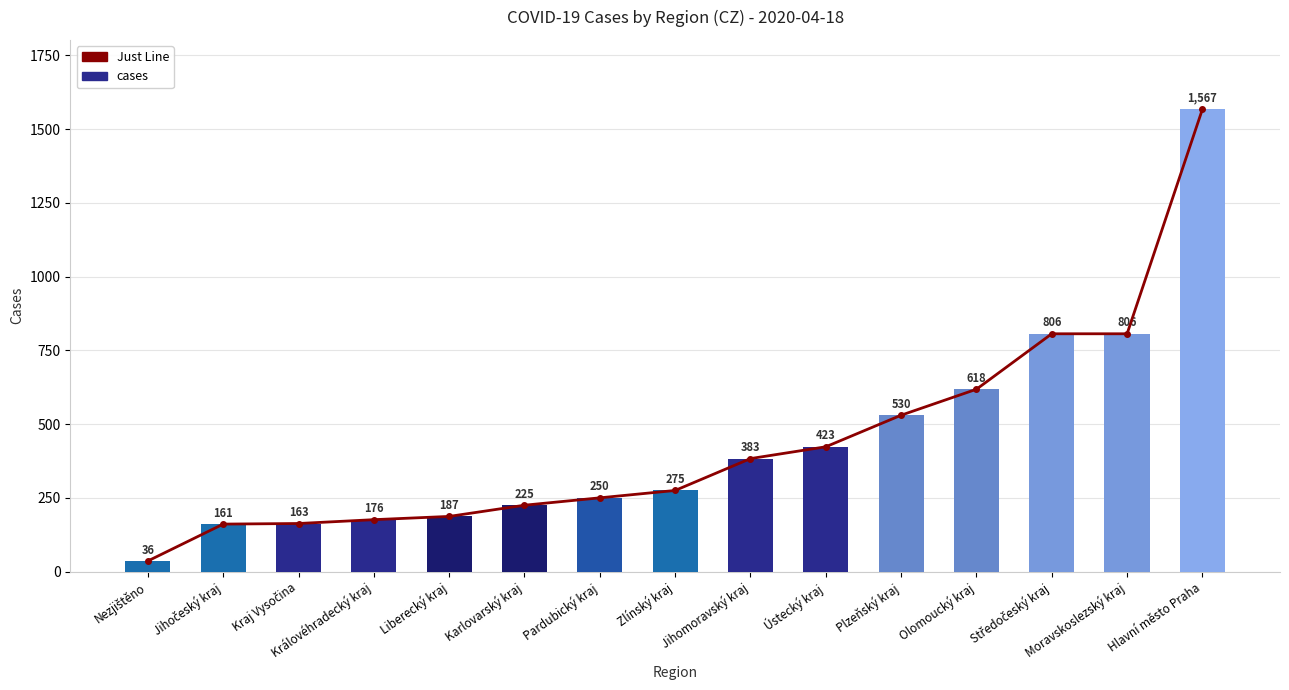

What is the total value across all series at Plzeňský kraj?

1060